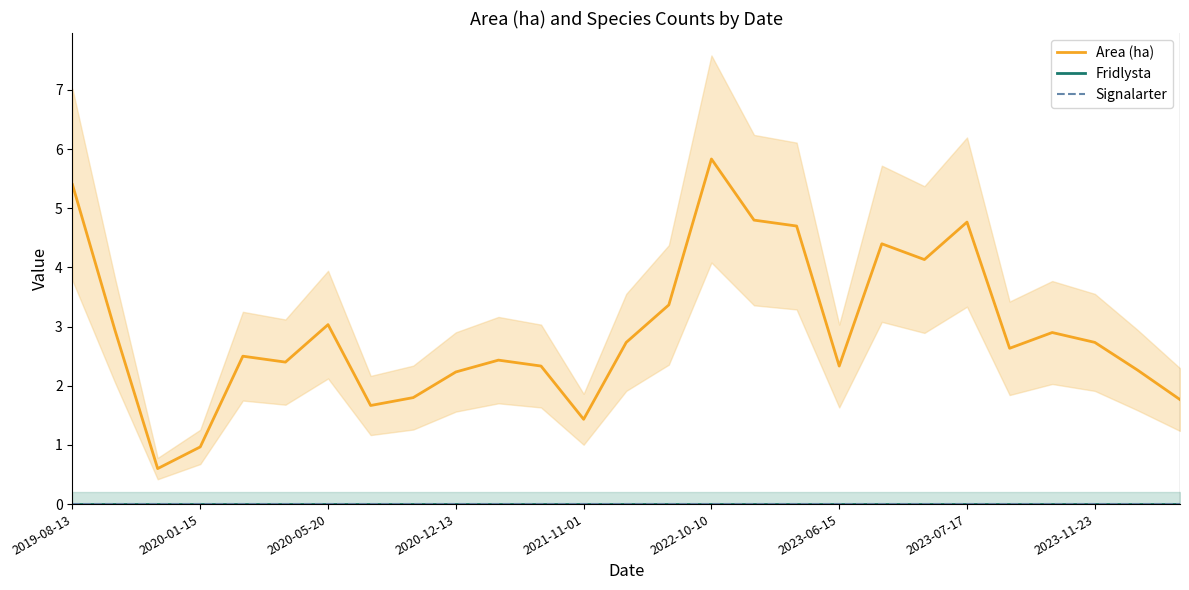

How many lines are shown in the chart?

3